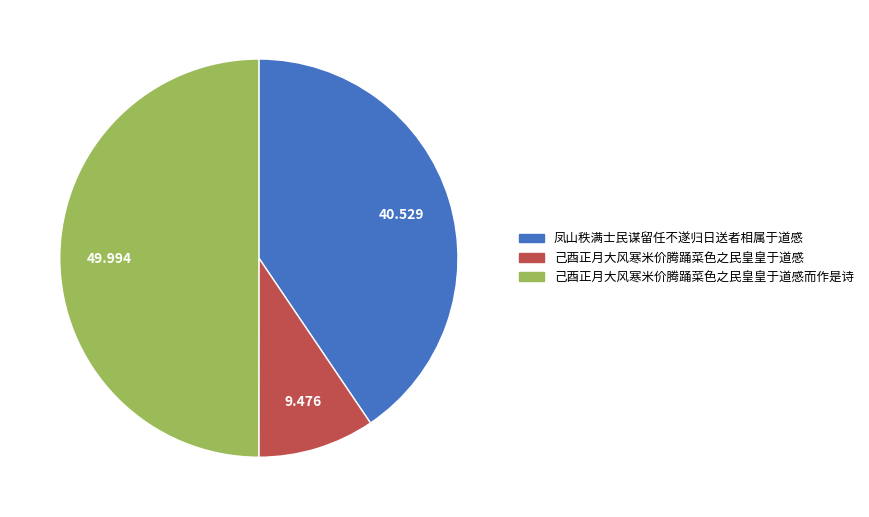

Rank the categories by value from highest to lowest.

己酉正月大风寒米价腾踊菜色之民皇皇于道感而作是诗, 凤山秩满士民谋留任不遂归日送者相属于道感, 己酉正月大风寒米价腾踊菜色之民皇皇于道感